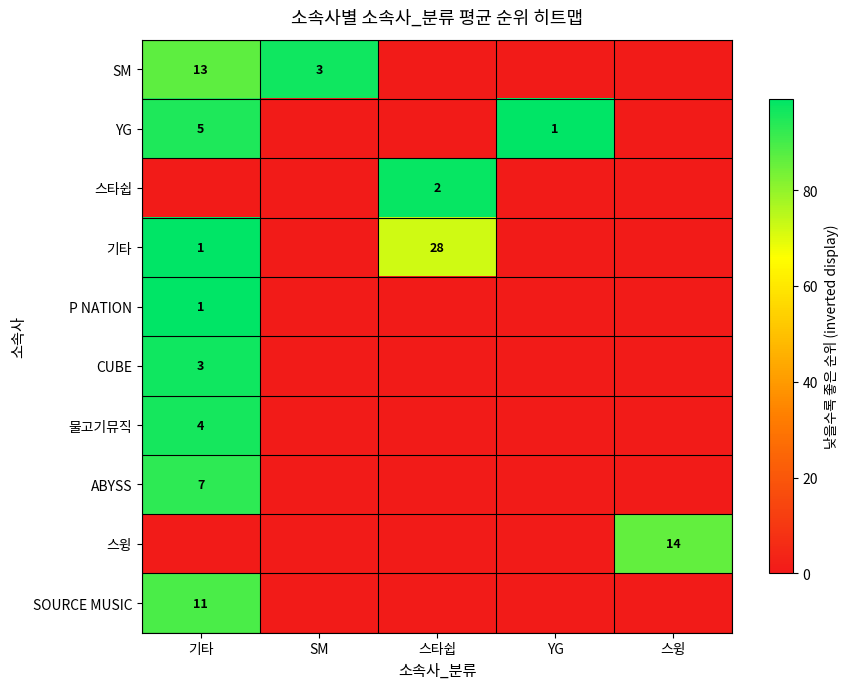

What is the maximum value shown in the chart?

99